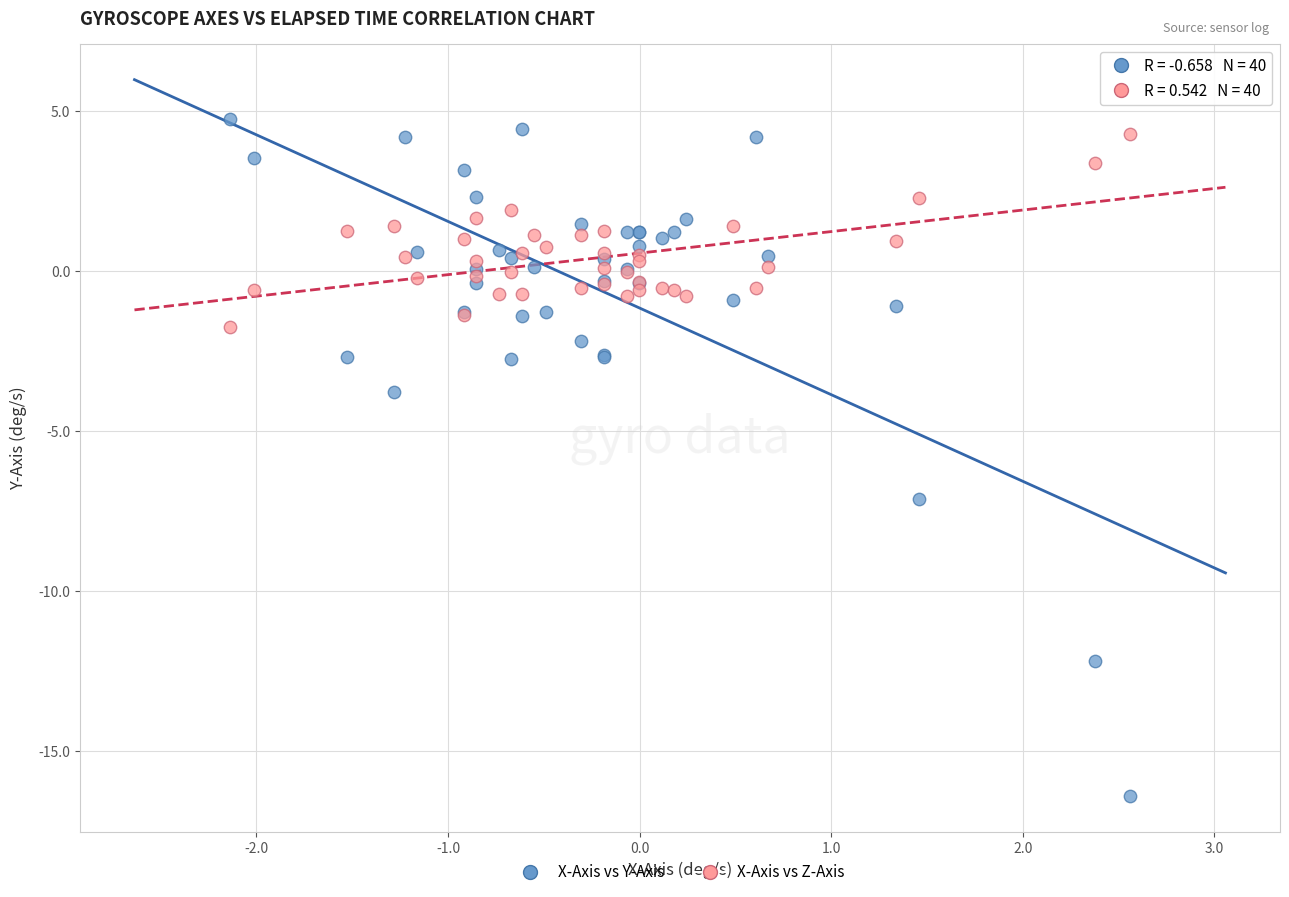

Which series contains the lowest Y value?

X-Axis vs Y-Axis